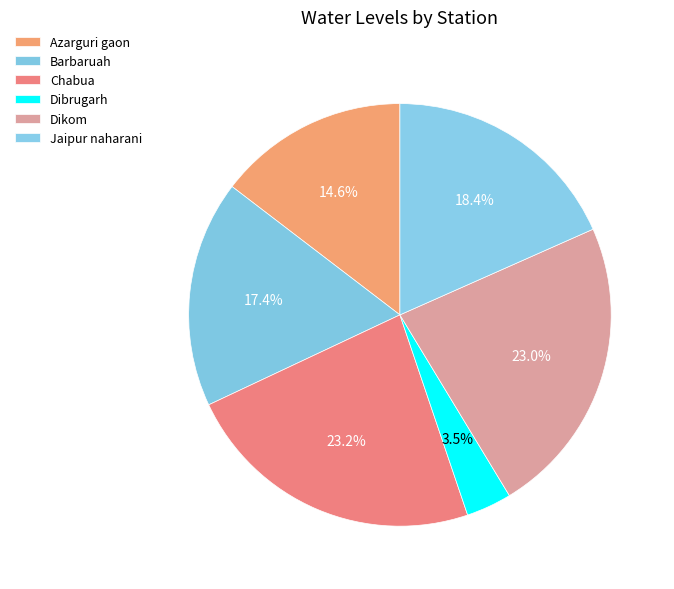

What percentage do Dibrugarh and Dikom together represent?

26.5%